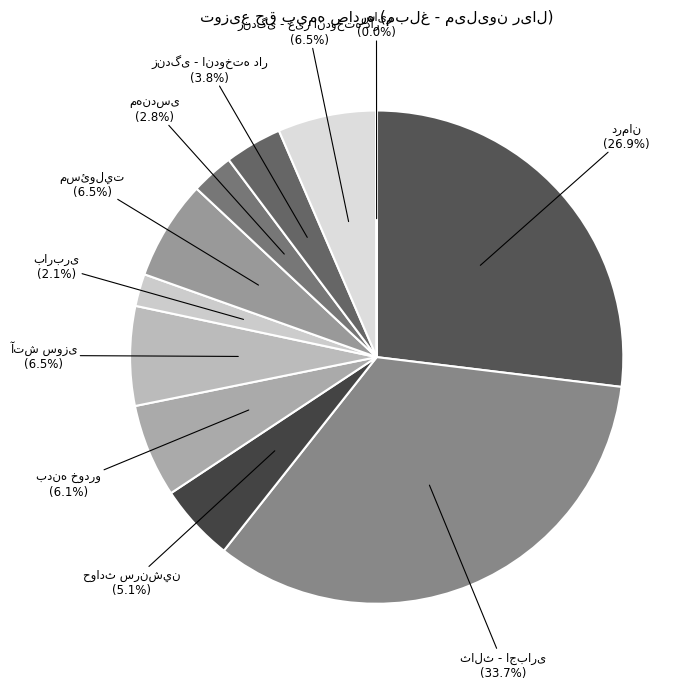

Is there a majority slice in this chart?

No